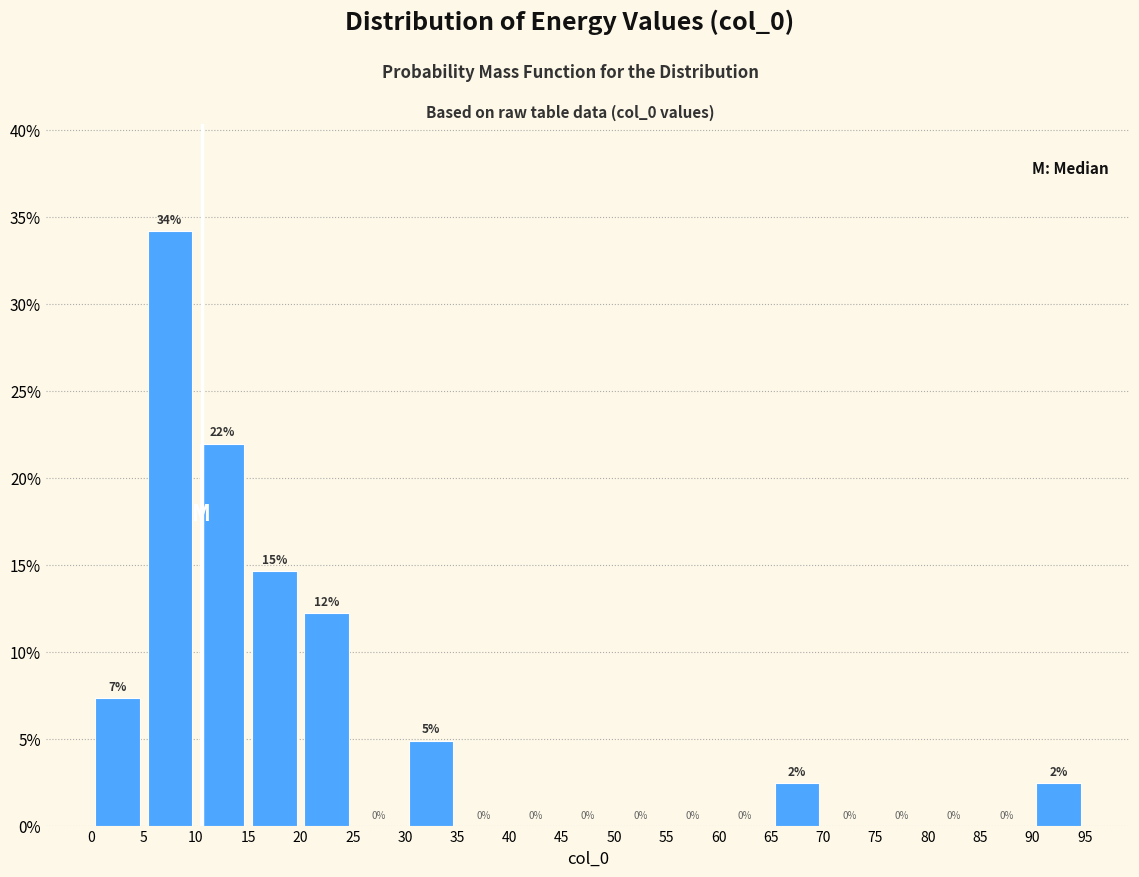

Which range on the x-axis has the tallest bar?

5 to 10